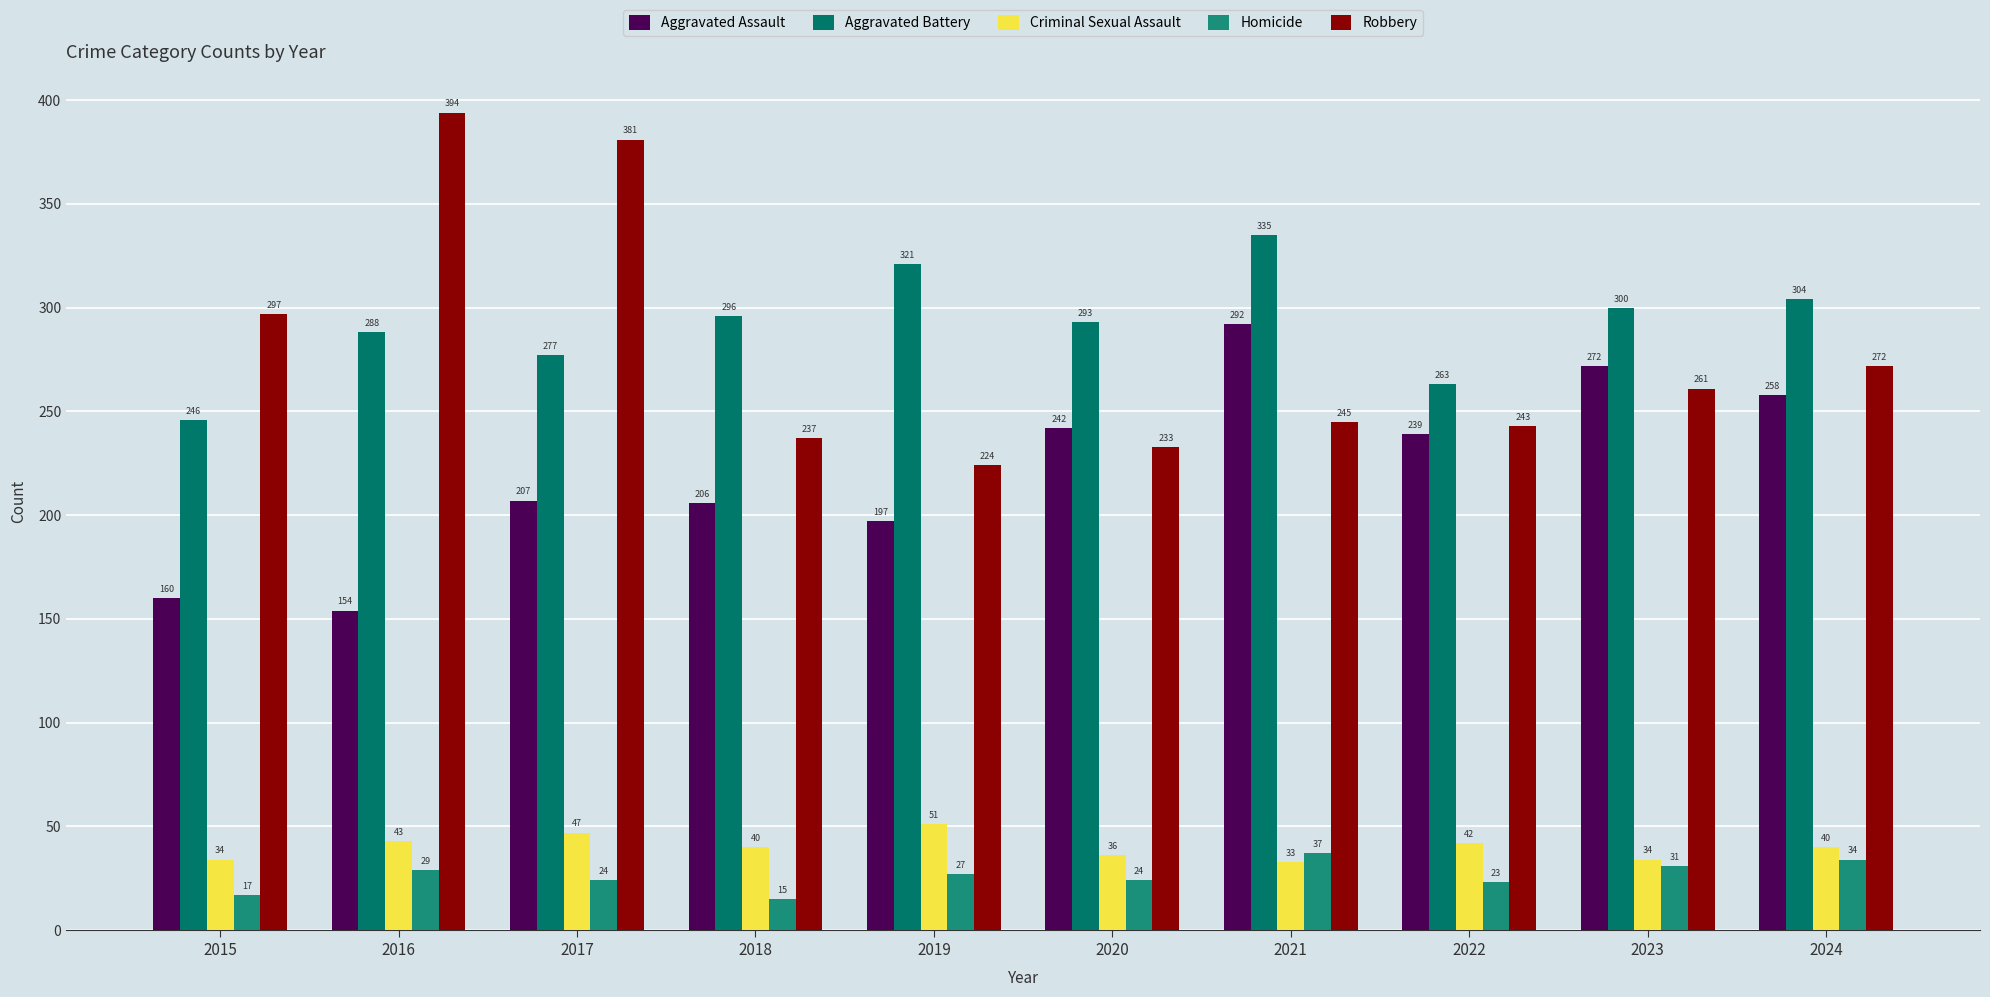

How many distinct data groups are displayed?

5